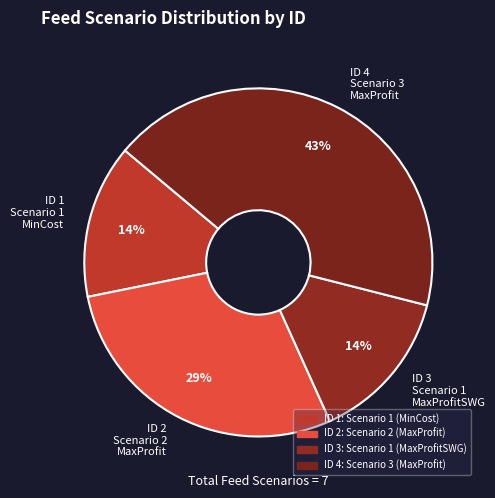

Which category has the biggest portion of the pie?

ID 4